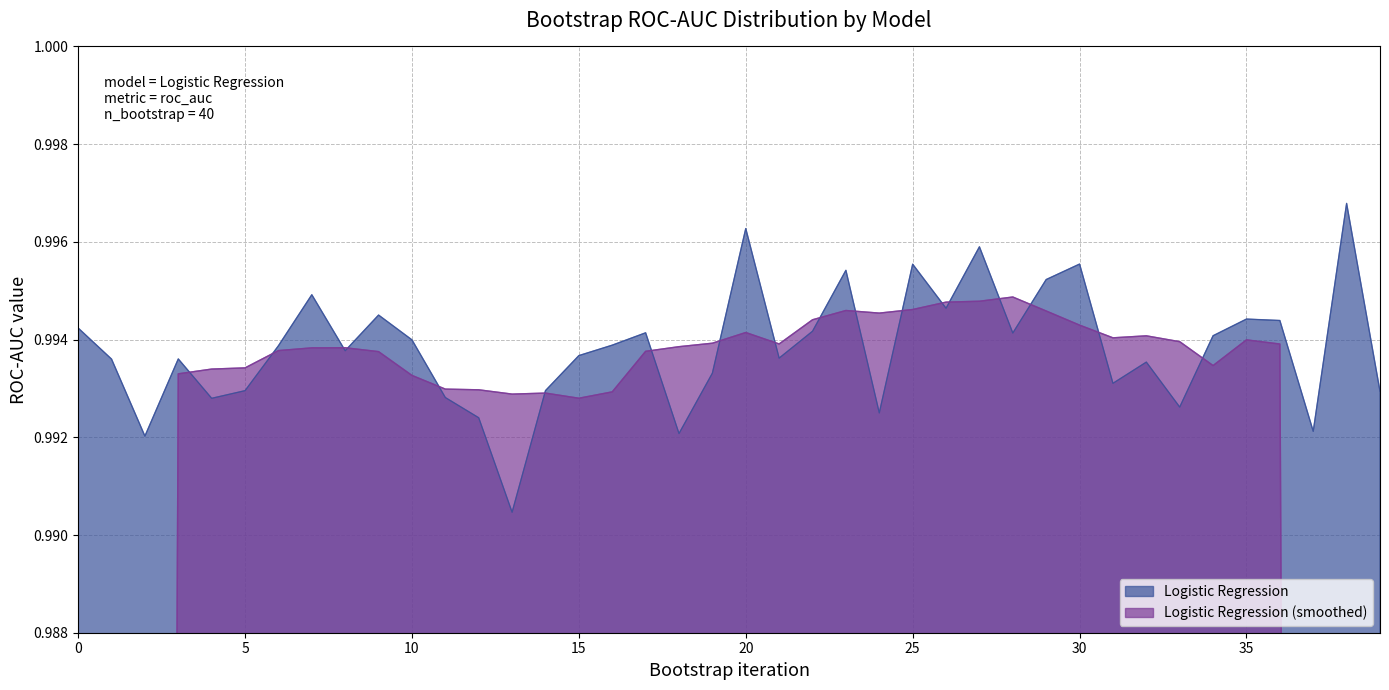

What is the value of the 35th point from the left?

1.0